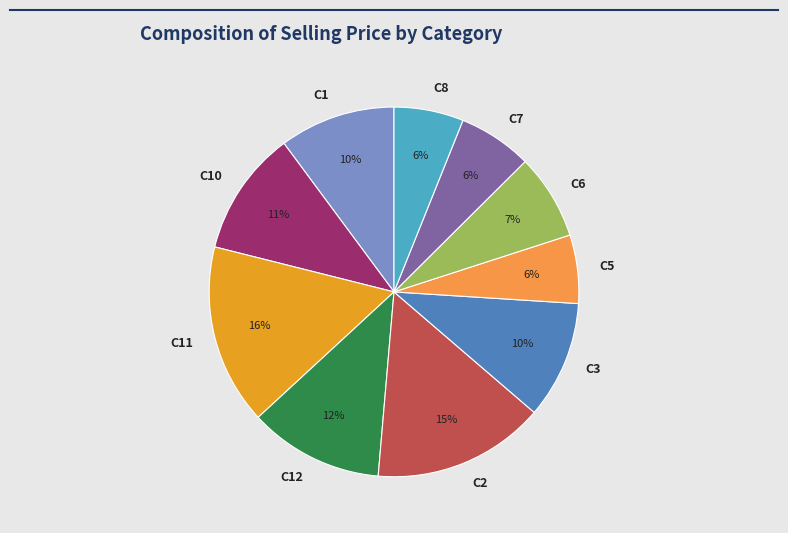

Combined, do C6 and C10 account for over 50%?

No